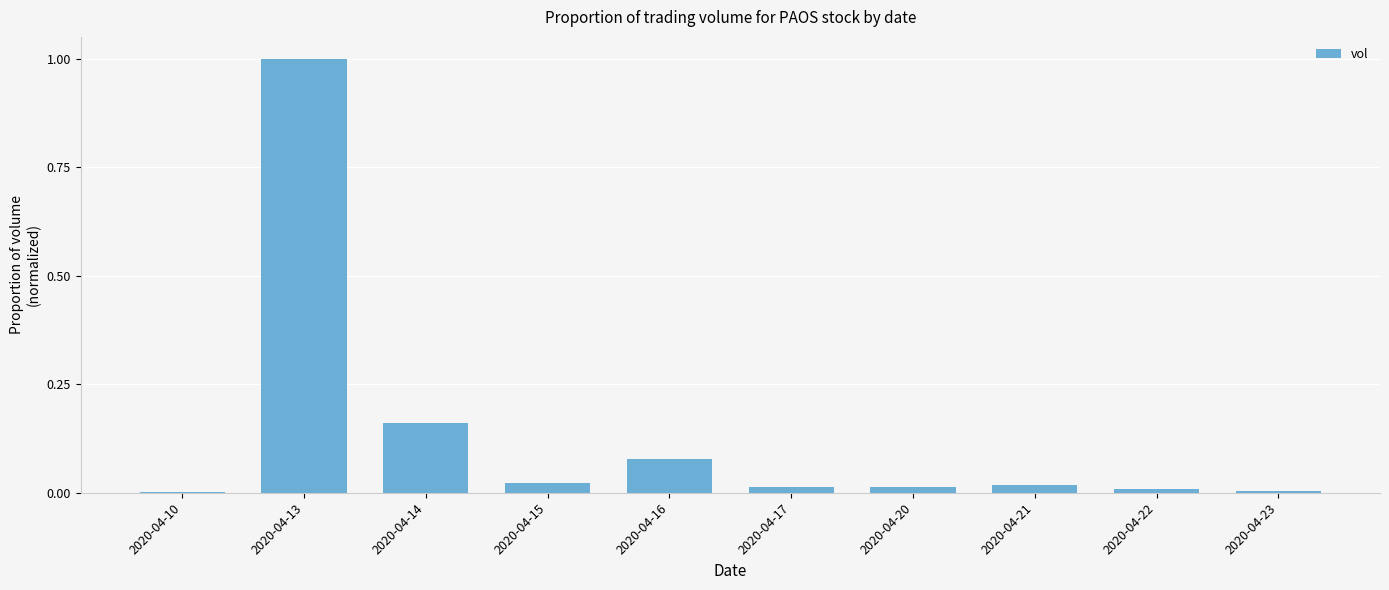

What is the greatest value displayed?

1.0